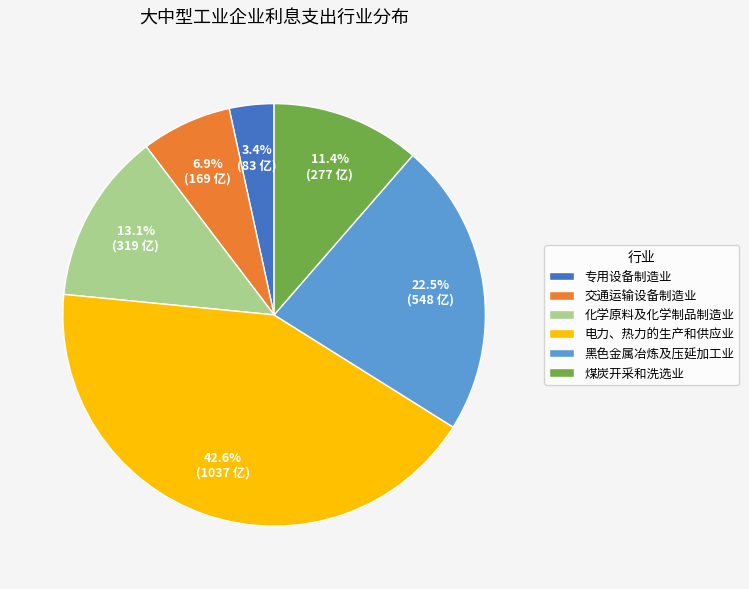

What is the smallest slice in the pie chart?

专用设备制造业